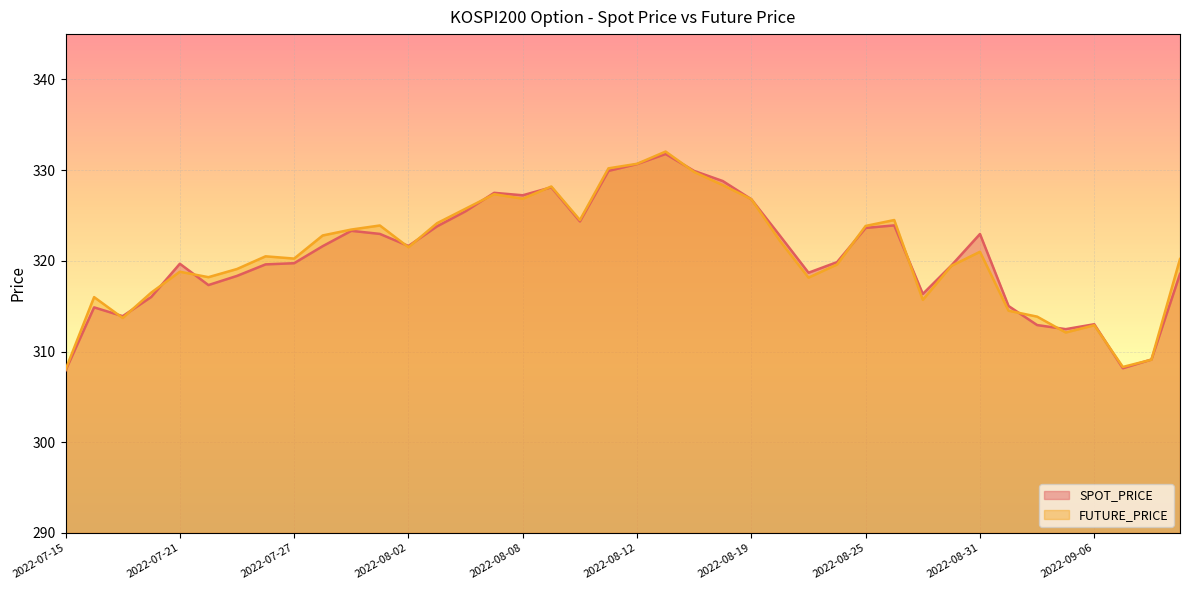

After their last crossing, which series has the higher values: SPOT_PRICE or FUTURE_PRICE?

FUTURE_PRICE